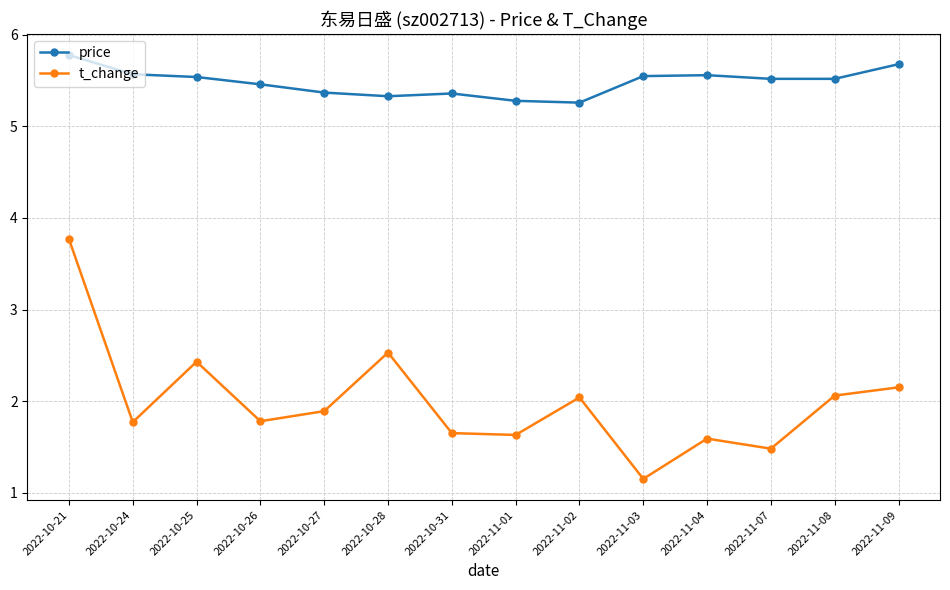

What are all the series names shown in the legend?

price, t_change